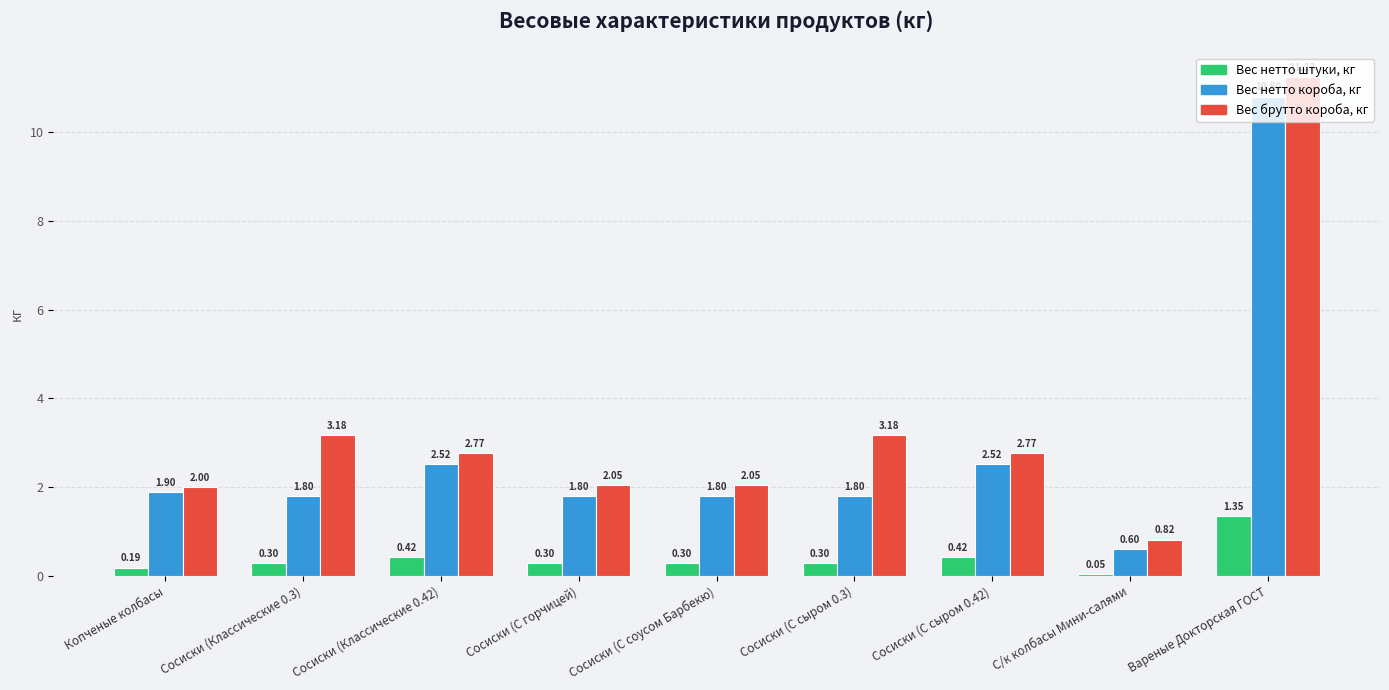

Count the number of categories in the chart.

9